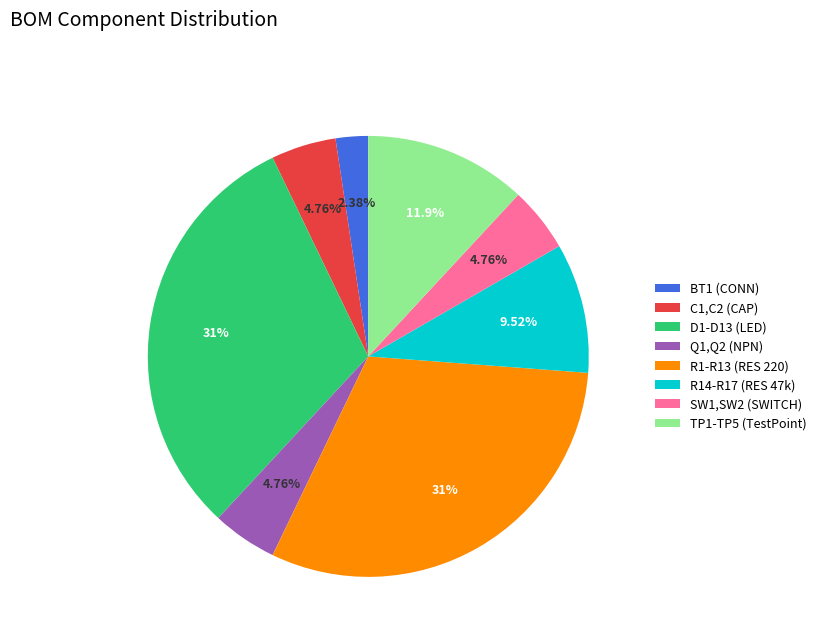

Does any single category account for the majority?

No